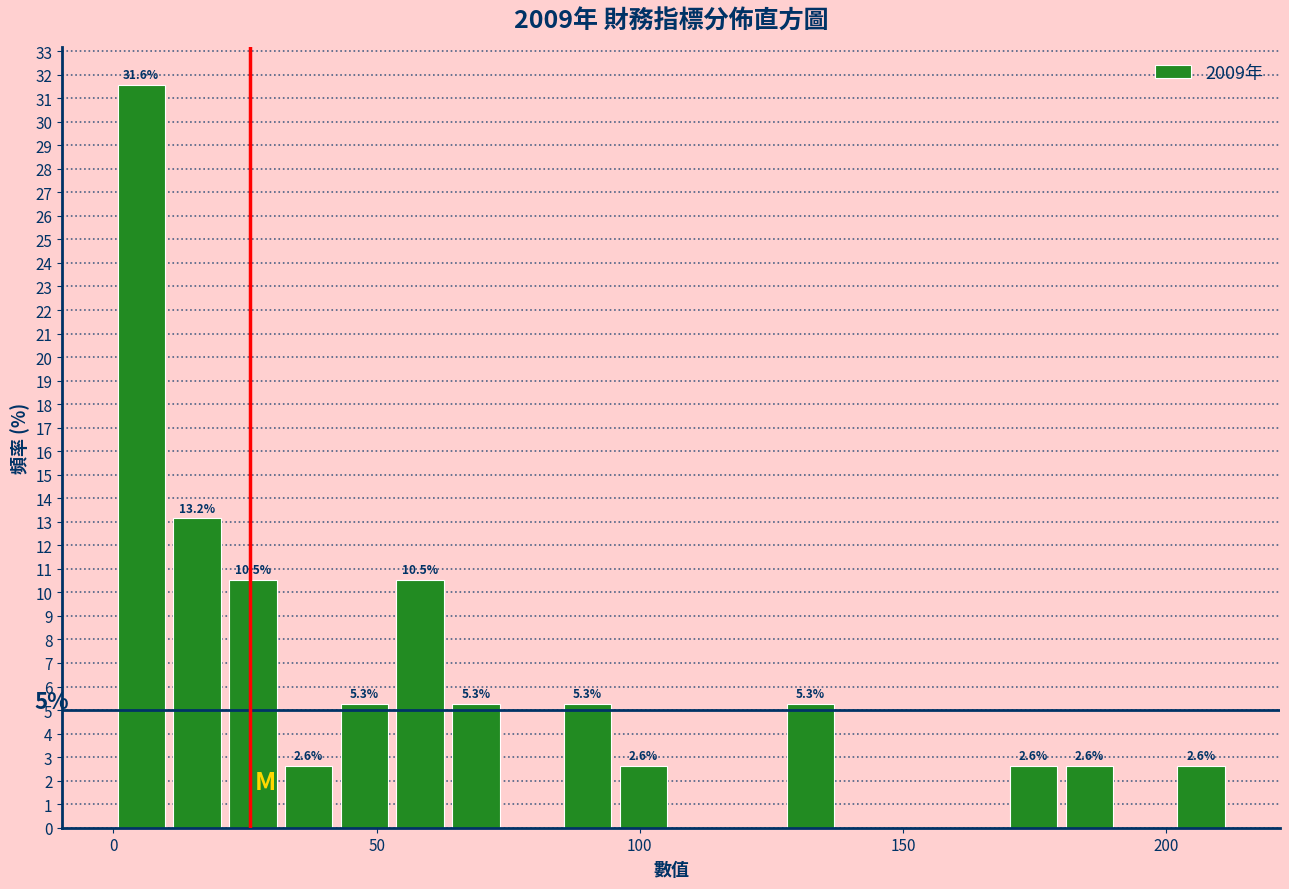

Read against the x-axis, roughly where is the centre of the tallest bar?

5